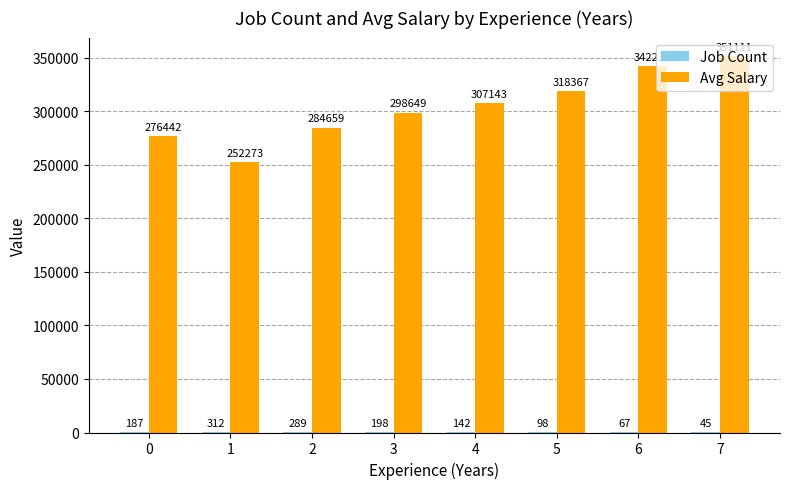

What value does the Avg Salary series have at 5?

318367